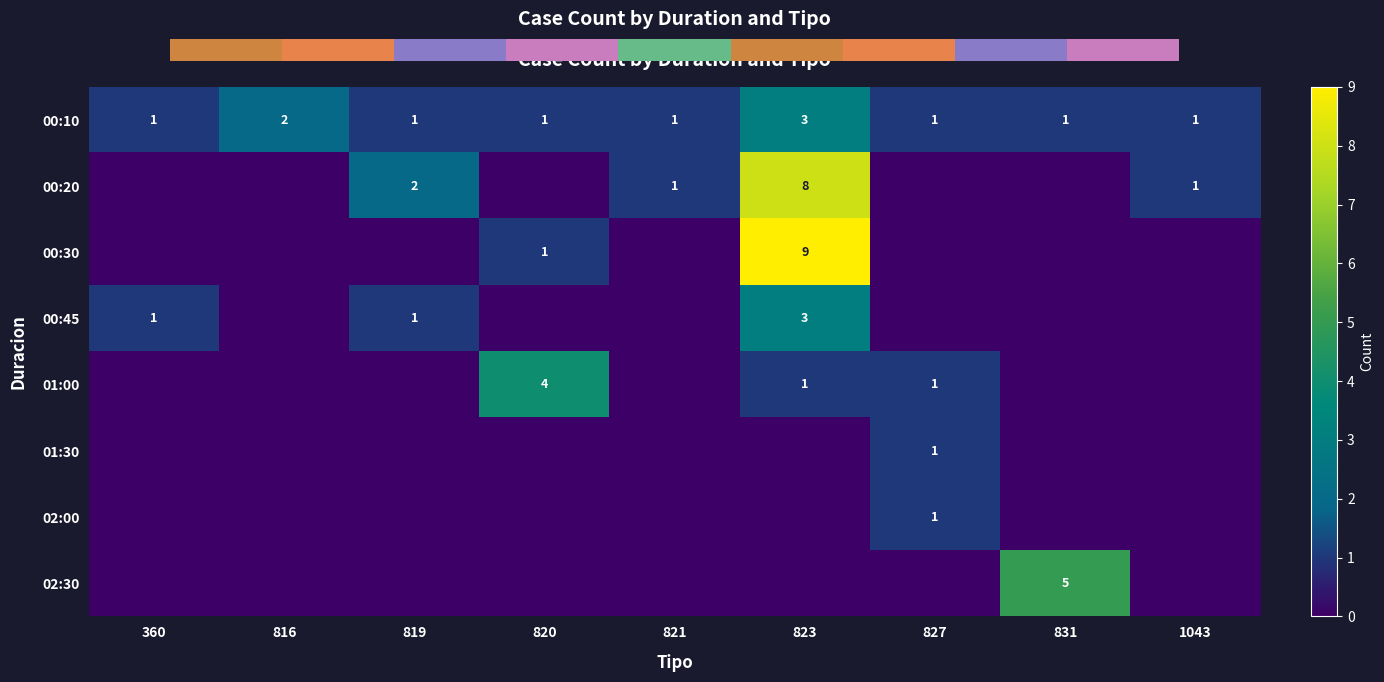

Is it true that 00:45 equals 1 at 360?

False